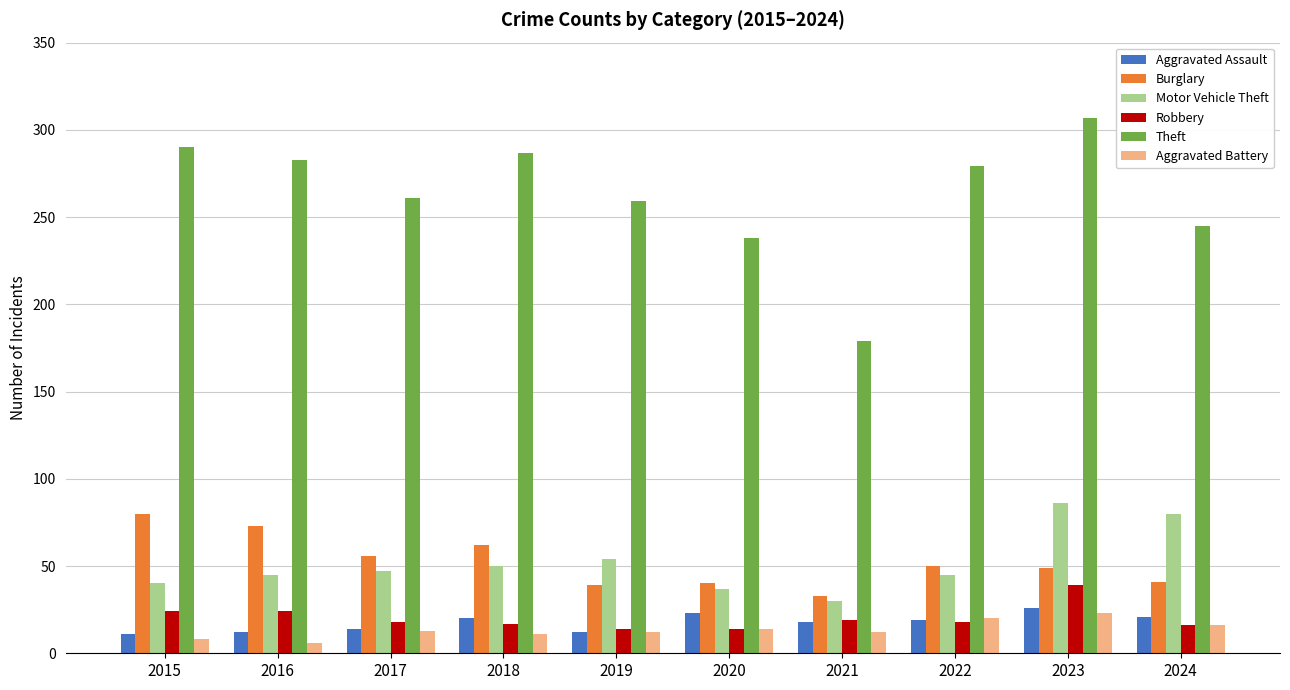

What is the maximum value for Robbery?

39